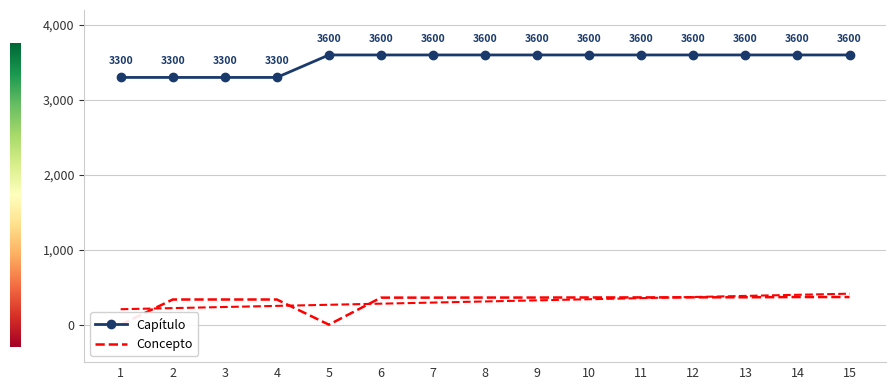

What is the value of the Capítulo point at the 15th from the left?

3600